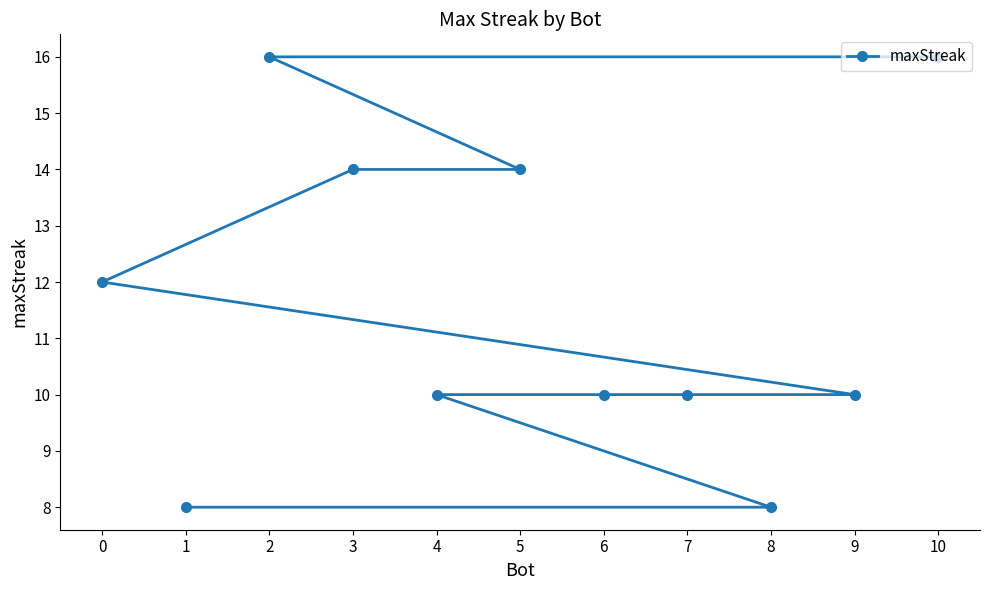

Reading left to right, extract all data points from this chart.

0=12	1=8	2=16	3=14	4=10	5=14	6=10	7=10	8=8	9=10	10=16